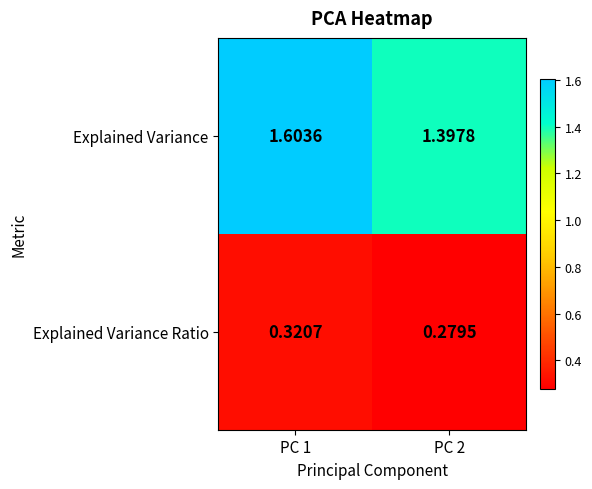

Which series changed the most between PC 1 and PC 2?

Explained Variance